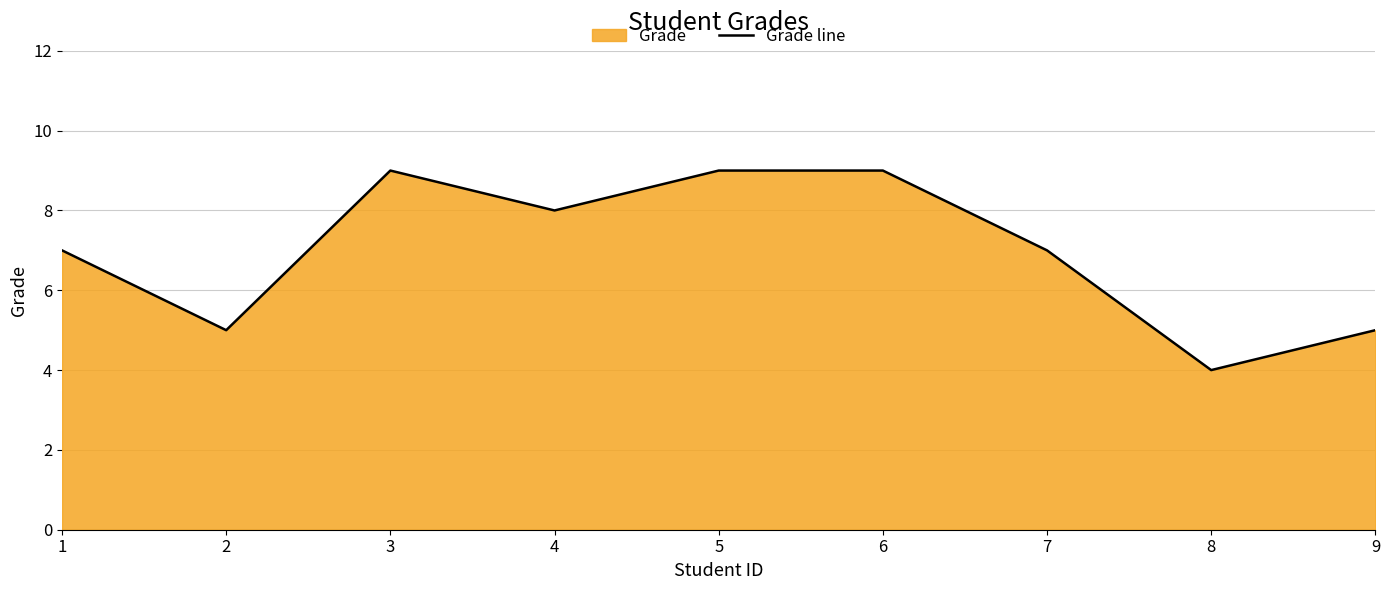

Is it true that the value at 1 is 7?

True